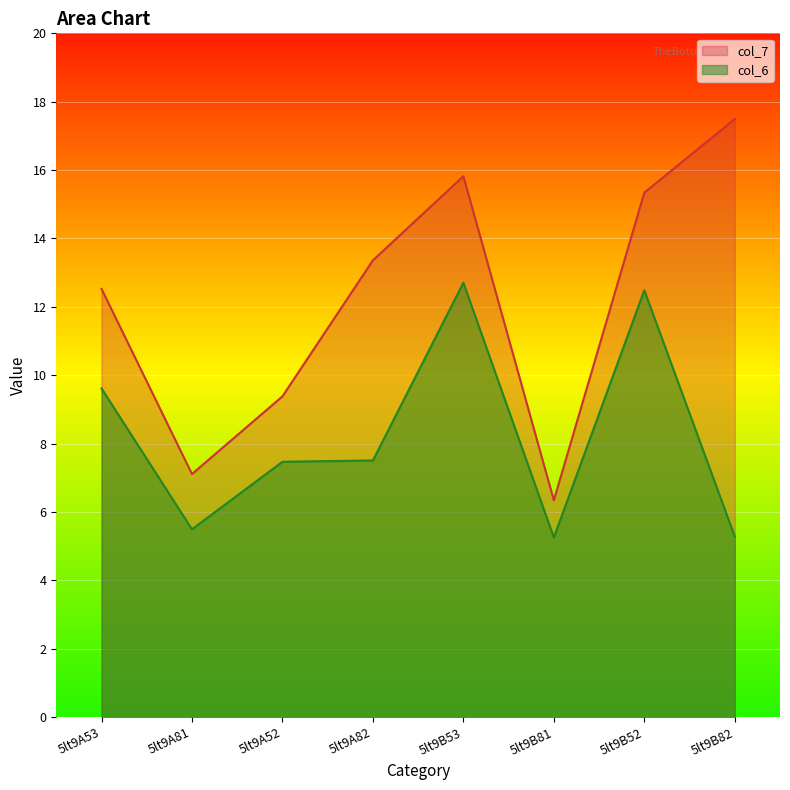

How many data points in col_6 are less than 7?

3